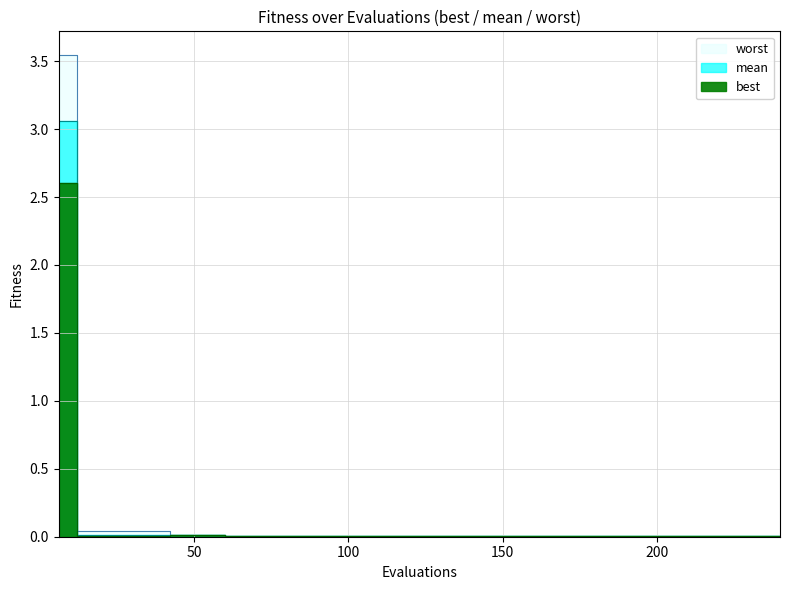

Which has a higher value, 174 or 90?

174